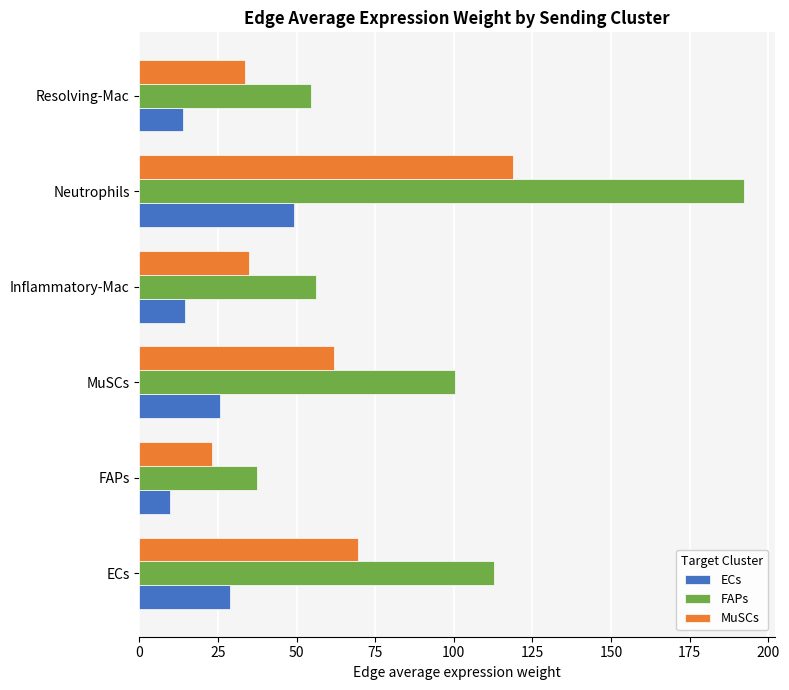

The value of MuSCs at Inflammatory-Mac is 34.7. True or false?

True